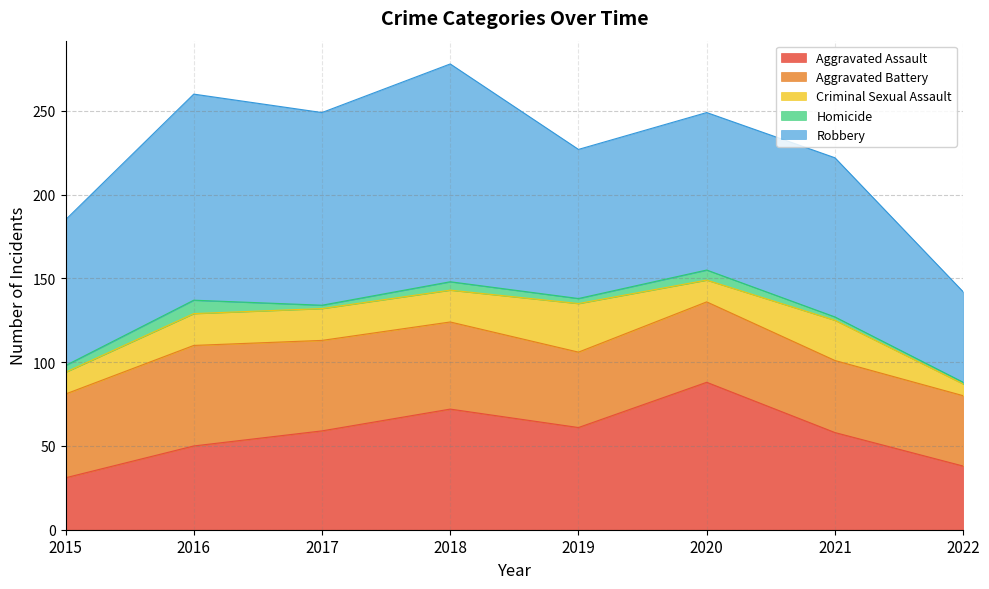

At which category is the sum across all series the highest?

2018